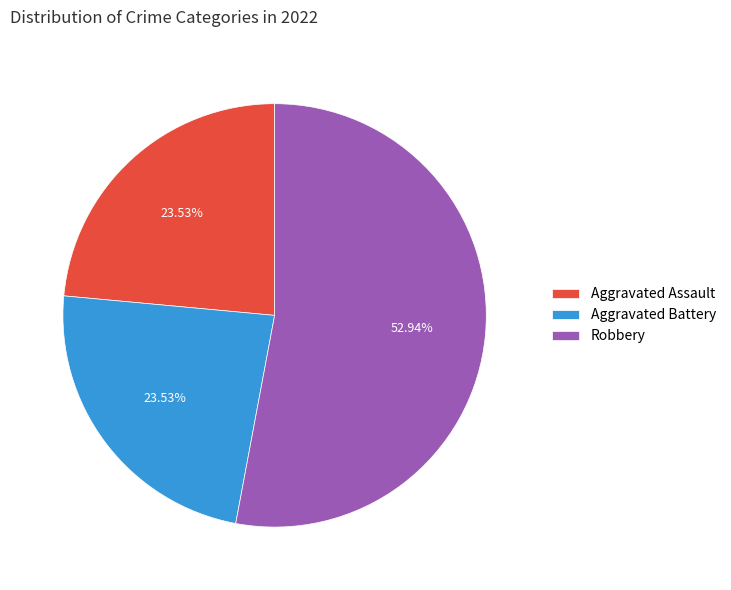

How many segments does this pie chart have?

3